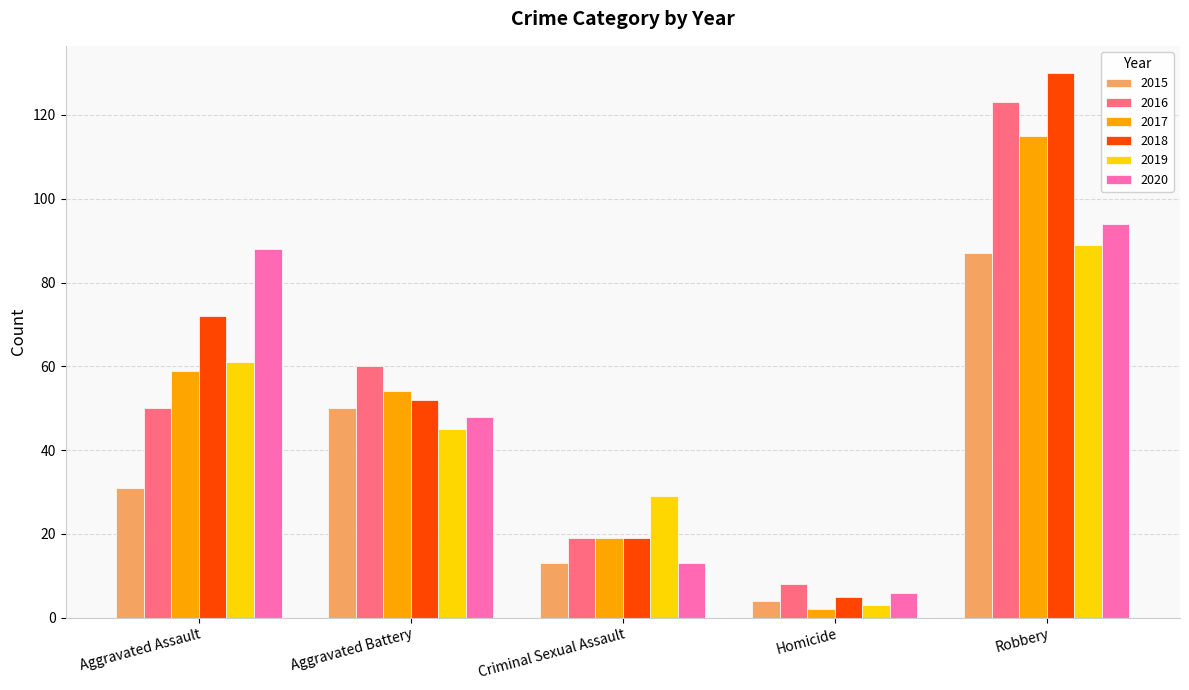

What value does the 2015 series have at Robbery, to the nearest 10?

90